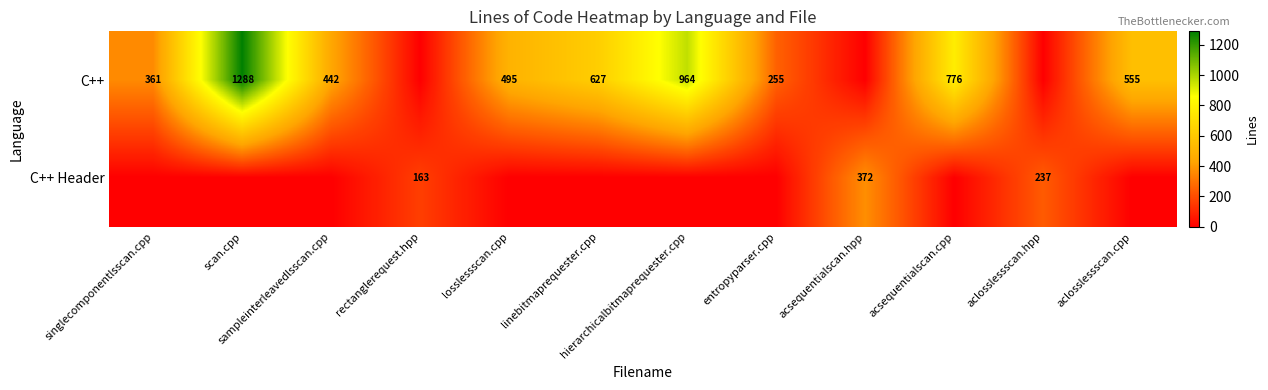

What is the sum of the C++ values at scan.cpp and entropyparser.cpp?

1543